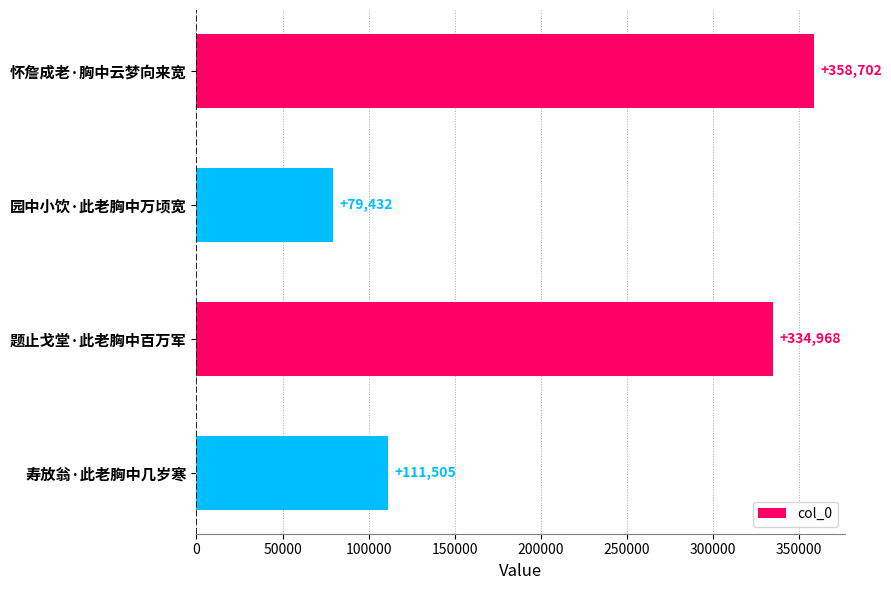

At which label is the value closest to 219067?

寿放翁·此老胸中几岁寒